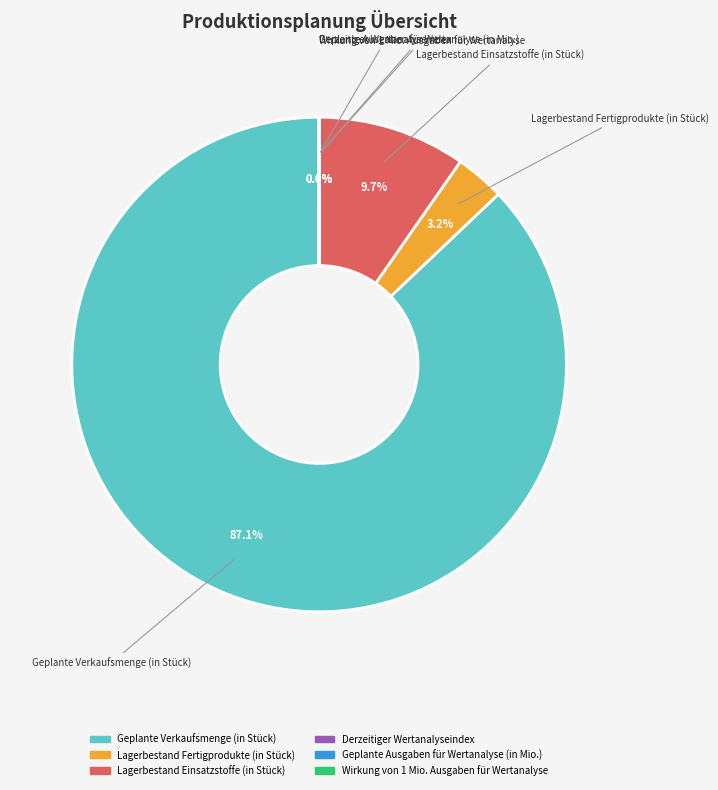

What percentage do Lagerbestand Einsatzstoffe (in Stück) and Geplante Verkaufsmenge (in Stück) together represent?

96.8%